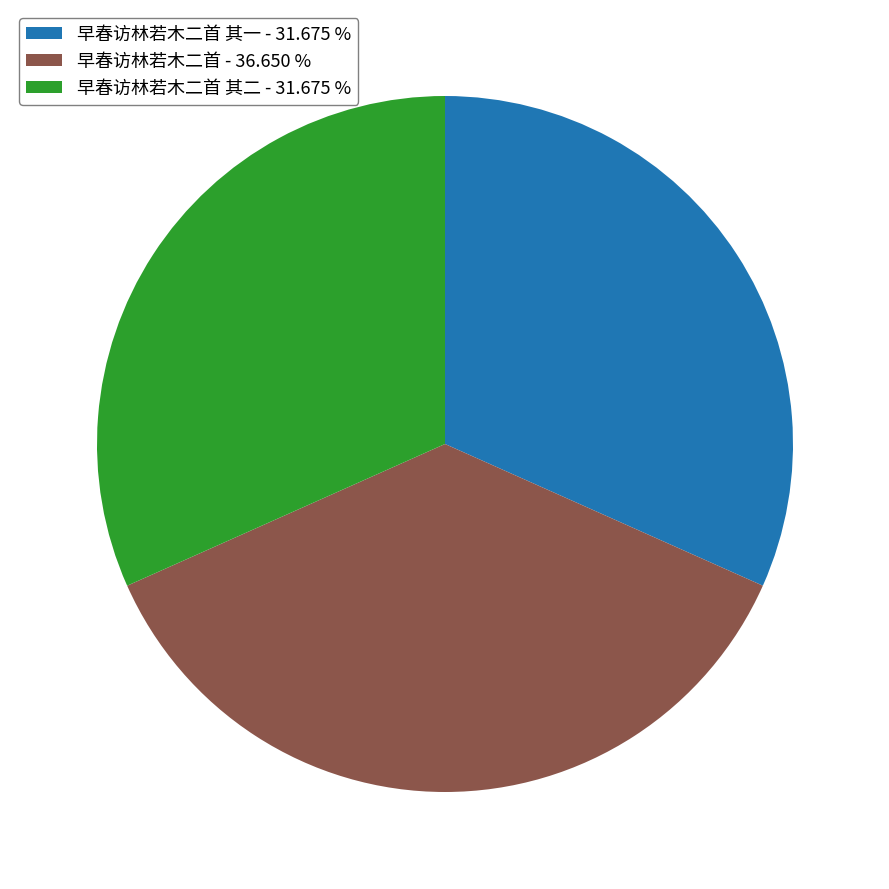

Which slice is the largest?

早春访林若木二首 - 36.650 %